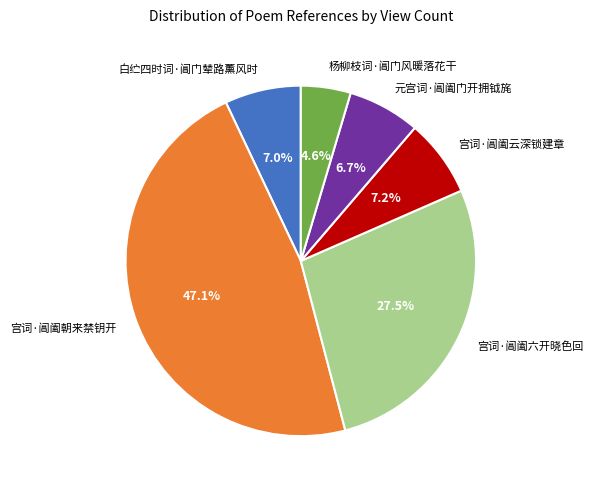

Is there any slice that represents more than half of the pie?

No